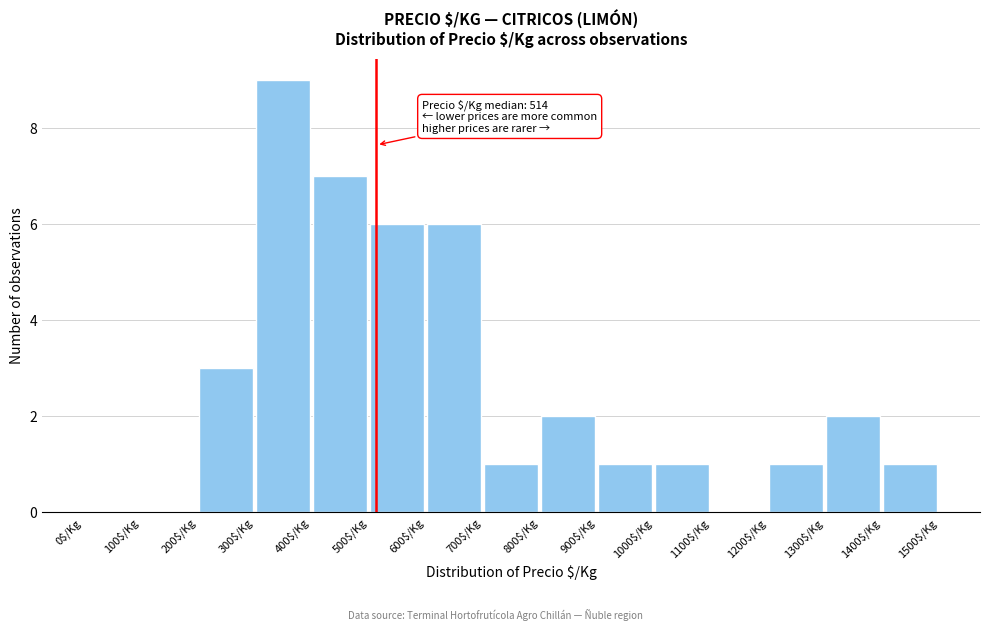

Which range on the x-axis has the tallest bar?

300 to 400